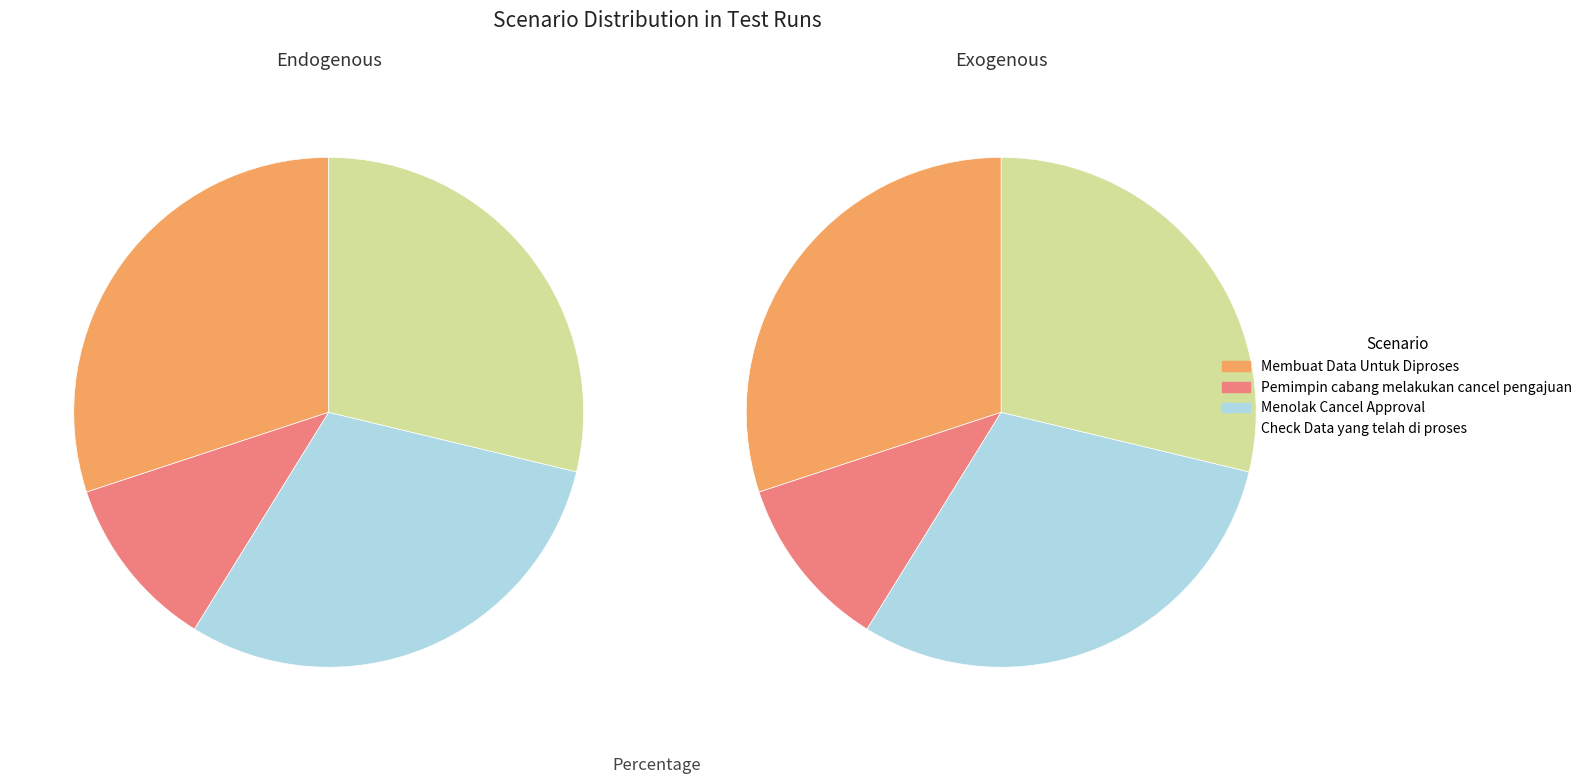

Which category has the biggest portion of the pie?

Membuat Data Untuk Diproses